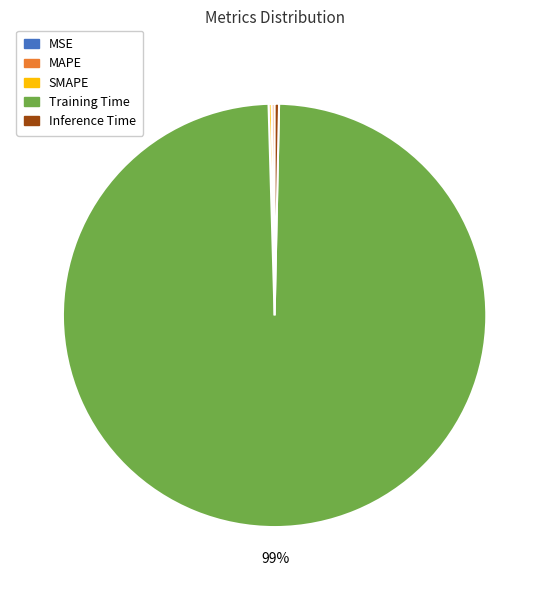

What is the majority slice?

Training Time